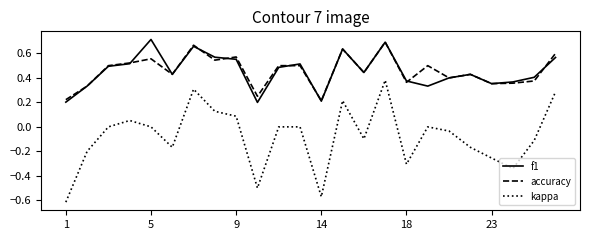

Is this an area chart (filled region under the line)?

No